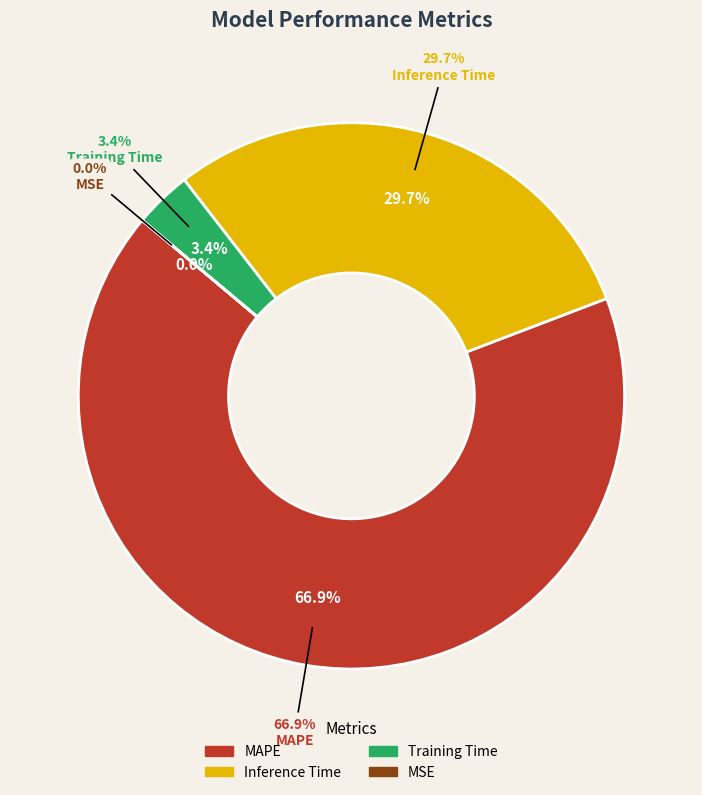

What is the largest slice in the pie chart?

MAPE